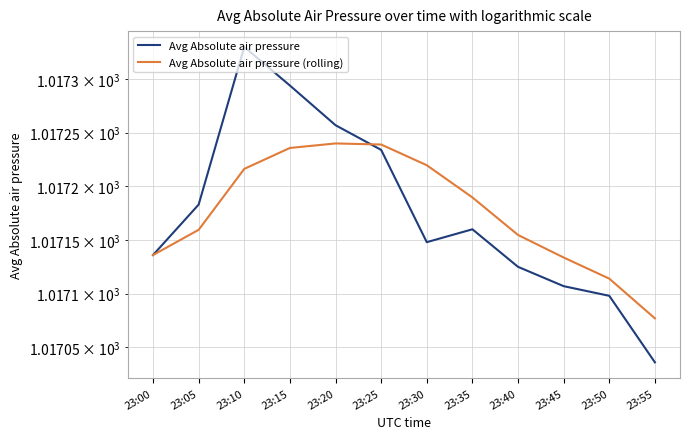

Read the Avg Absolute air pressure value at 23:15.

1017.3